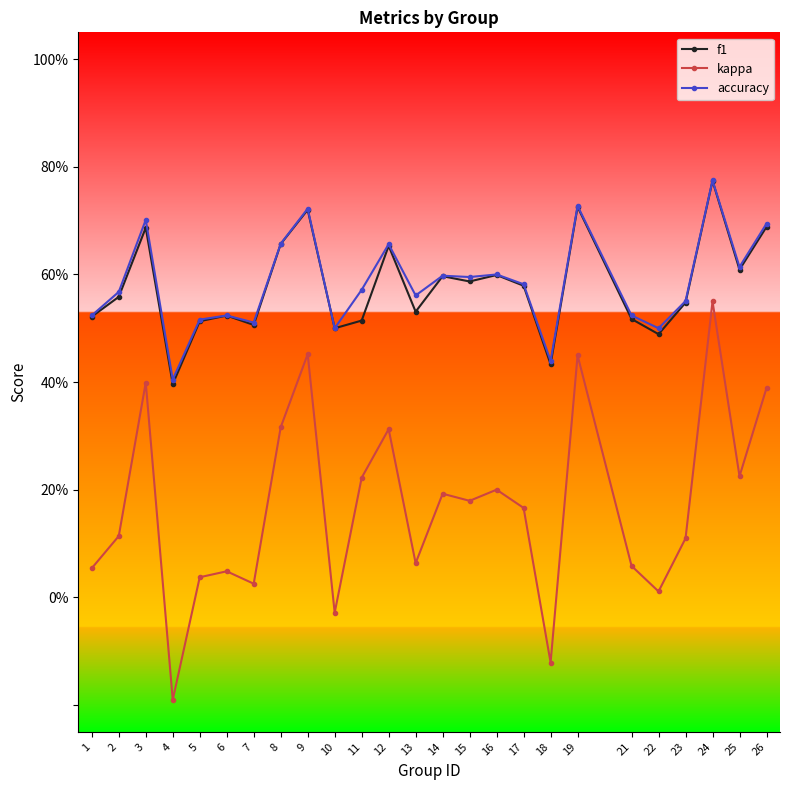

List the labels in order of accuracy value, smallest first.

4, 18, 10, 22, 7, 5, 1, 6, 21, 23, 13, 2, 11, 17, 15, 14, 16, 25, 12, 8, 26, 3, 9, 19, 24